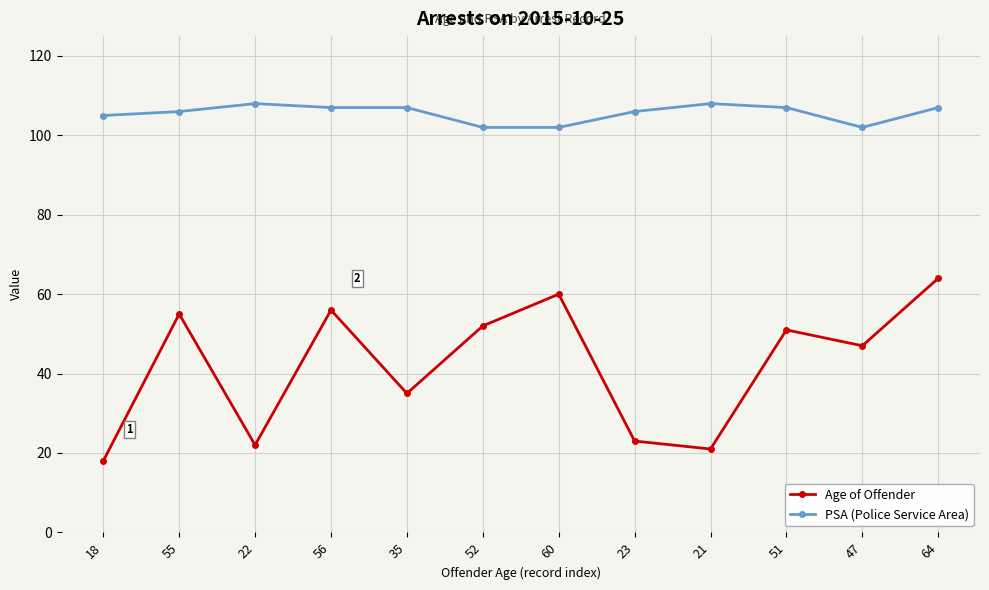

How many lines are shown in the chart?

2